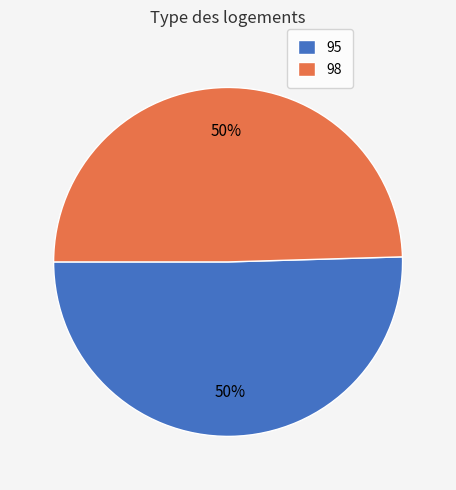

What is the majority slice?

95